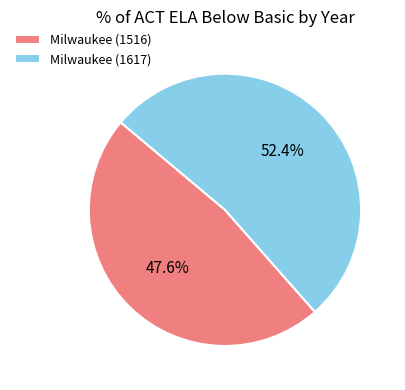

What is the largest slice in the pie chart?

Milwaukee (1617)